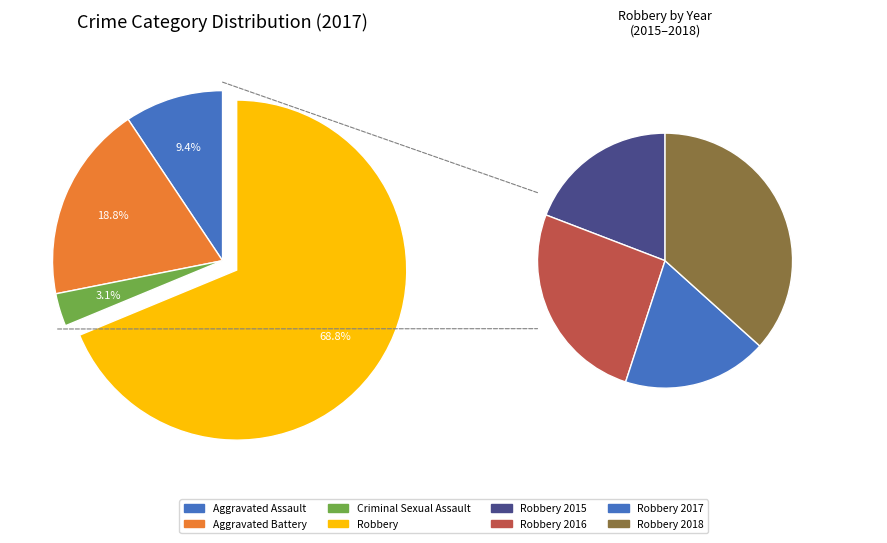

Does Robbery represent more than half of the total?

Yes